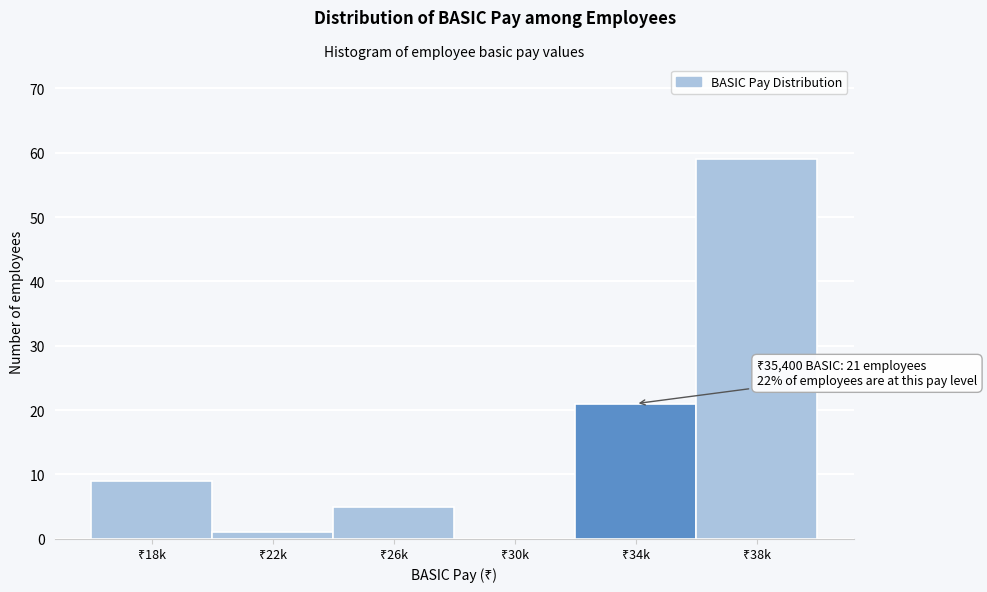

What is the greatest value displayed?

59